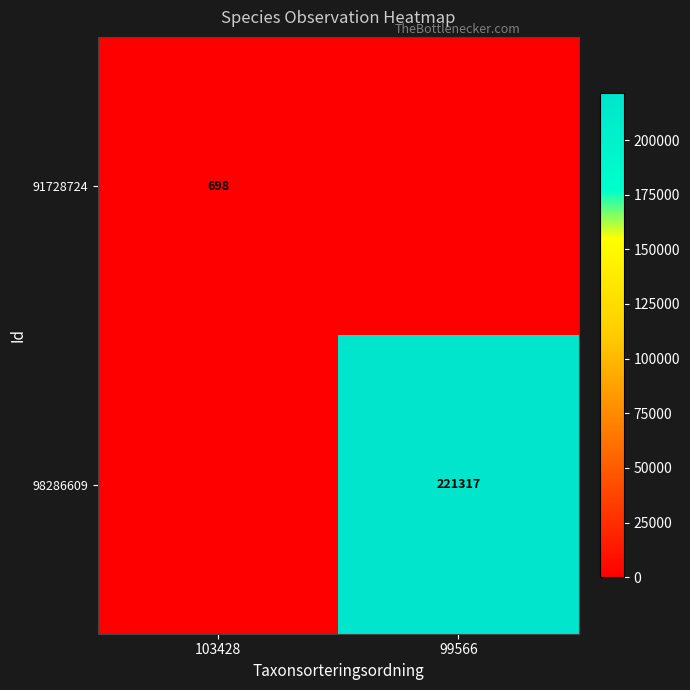

How many data points does each series have?

2